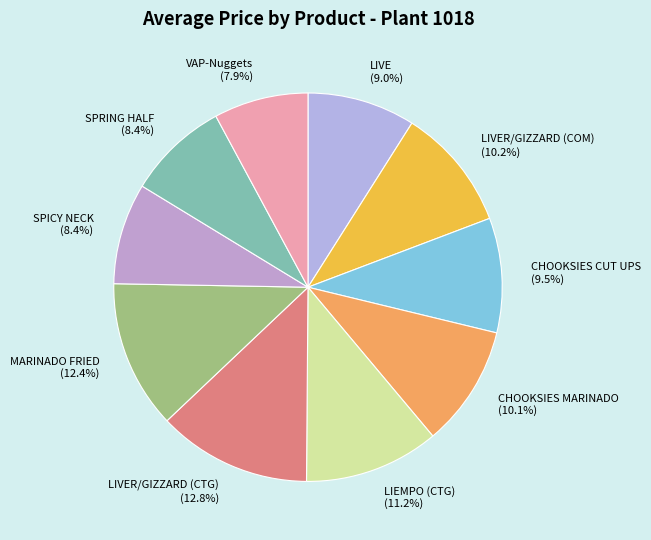

What percentage is the MARINADO FRIED slice, to the nearest percent?

12%